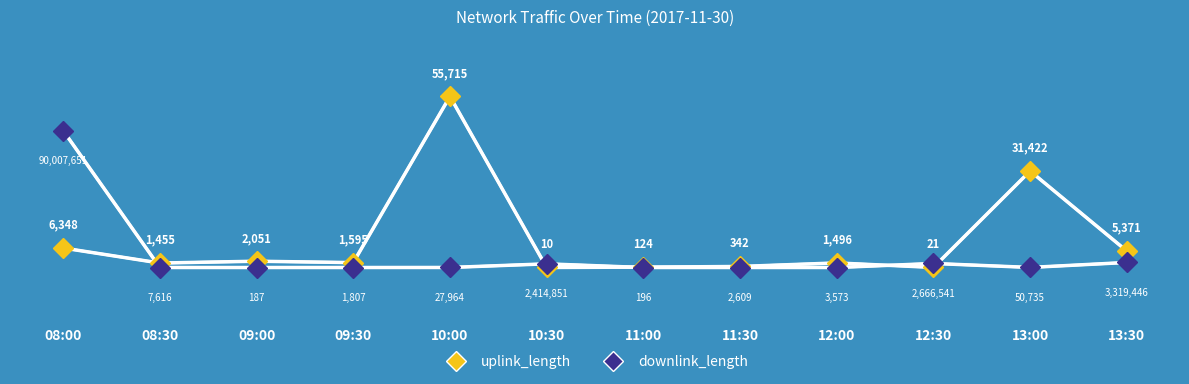

The value of uplink_length at 10:30 is 10.0. True or false?

True